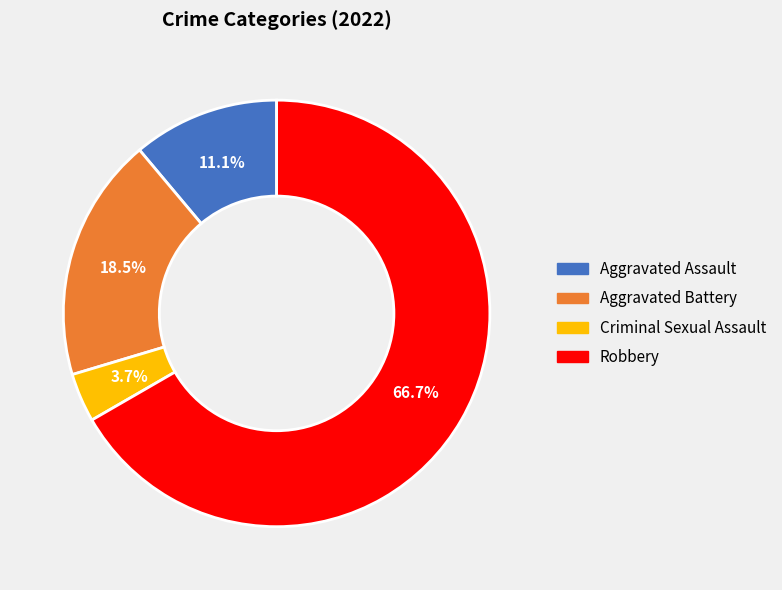

Is there a majority slice in this chart?

Yes